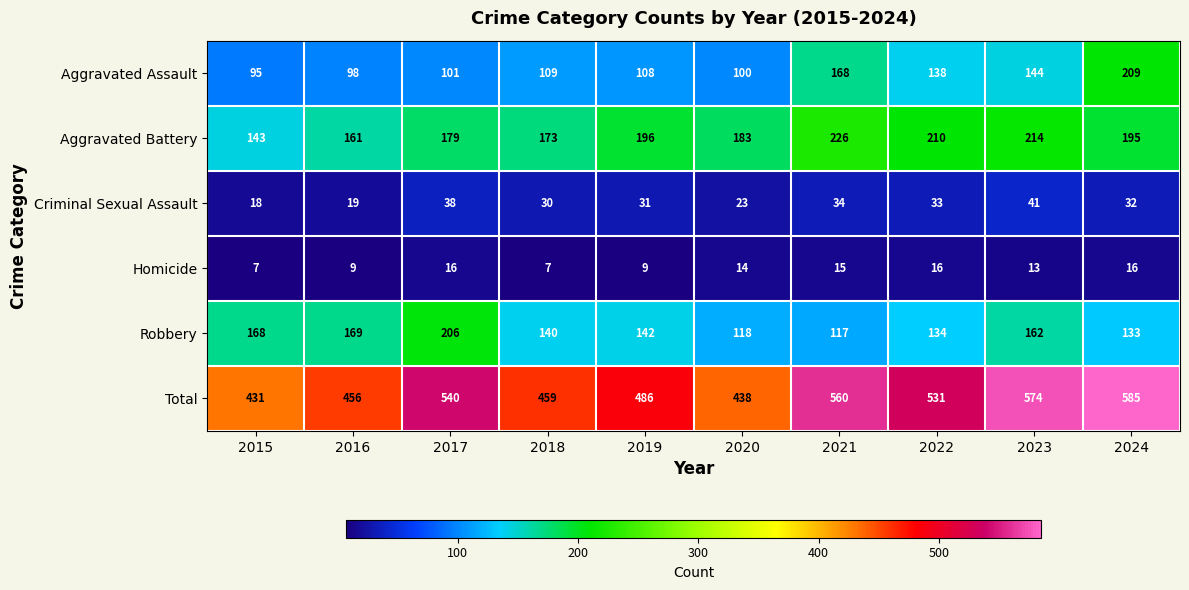

Which category has the highest value across all series?

2024